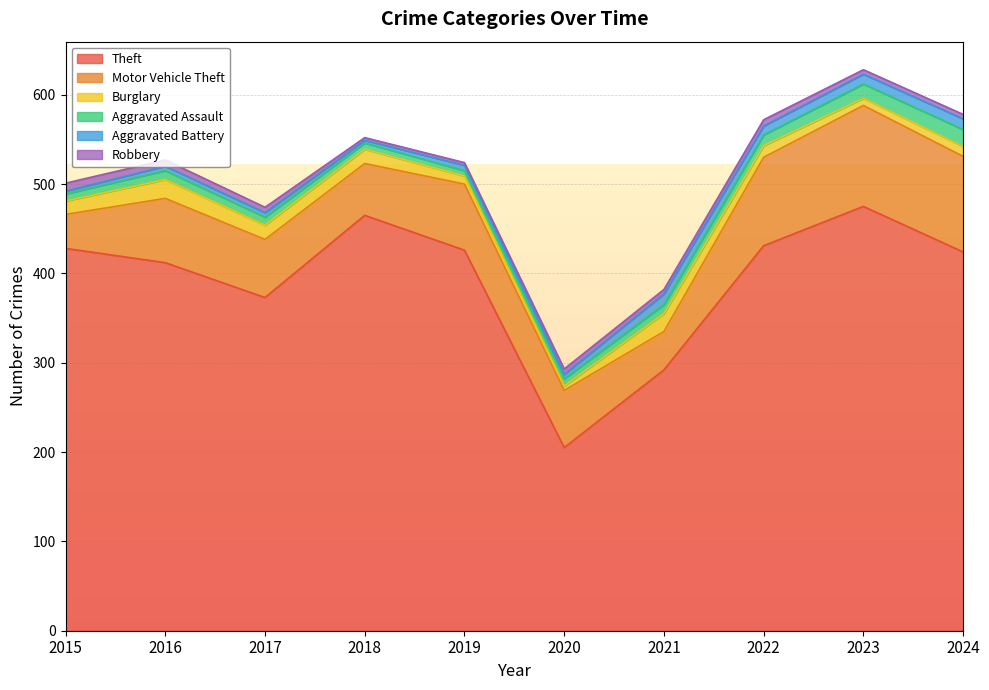

What are all the series names shown in the legend?

Theft, Motor Vehicle Theft, Burglary, Aggravated Assault, Aggravated Battery, Robbery